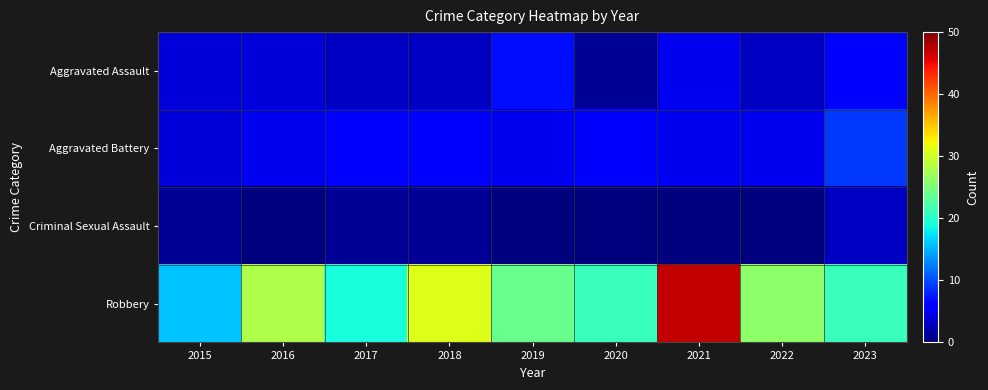

Reading right to left, extract all data points from this chart.

Aggravated Assault: 2023=6	2022=3	2021=5	2020=1	2019=7	2018=3	2017=3	2016=4	2015=4
Aggravated Battery: 2023=9	2022=5	2021=5	2020=6	2019=5	2018=6	2017=6	2016=5	2015=4
Criminal Sexual Assault: 2023=3	2022=0	2021=0	2020=0	2019=0	2018=1	2017=1	2016=0	2015=1
Robbery: 2023=21	2022=26	2021=47	2020=21	2019=24	2018=31	2017=19	2016=28	2015=16